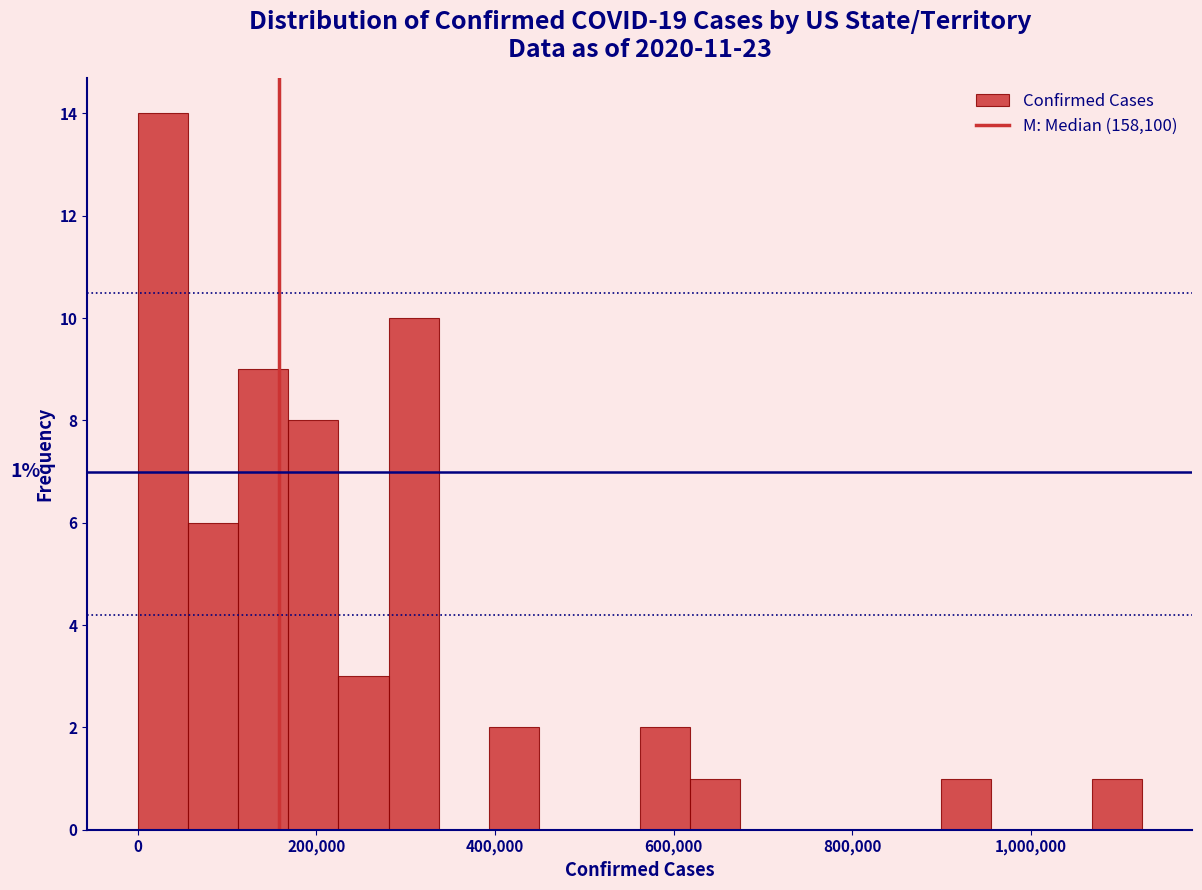

Around what value on the x-axis is the tallest bar? Give the approximate position of its centre, as read against the axis.

20000